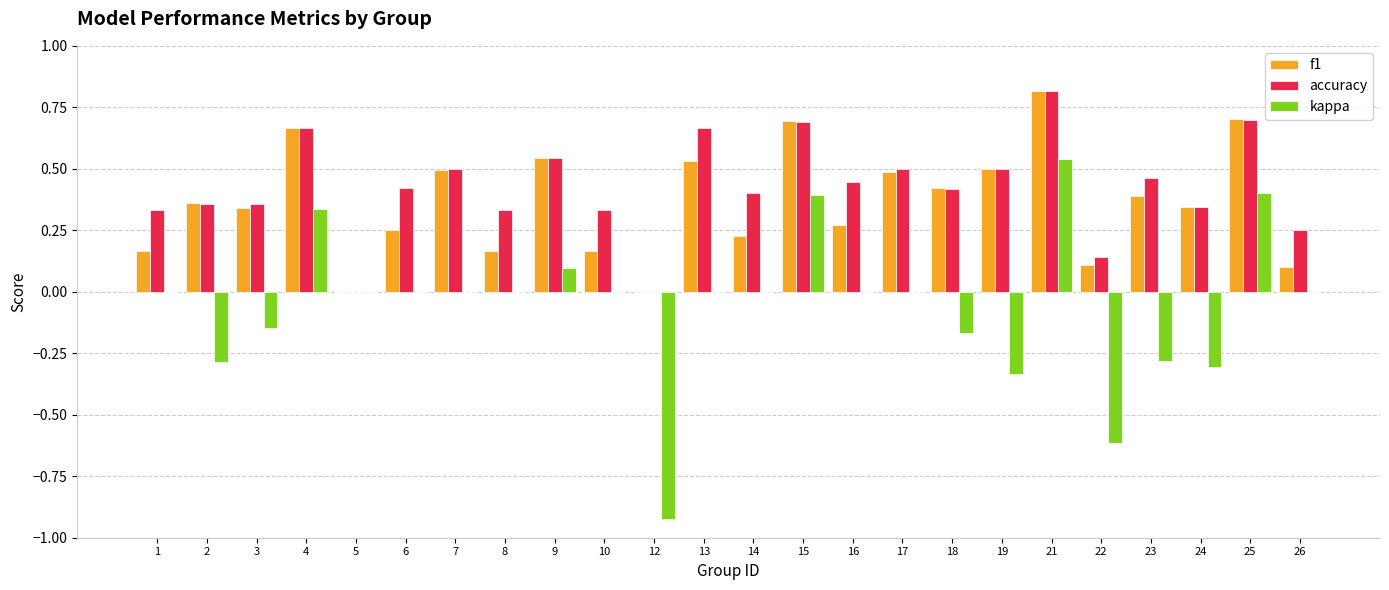

What are all the series names shown in the legend?

f1, accuracy, kappa